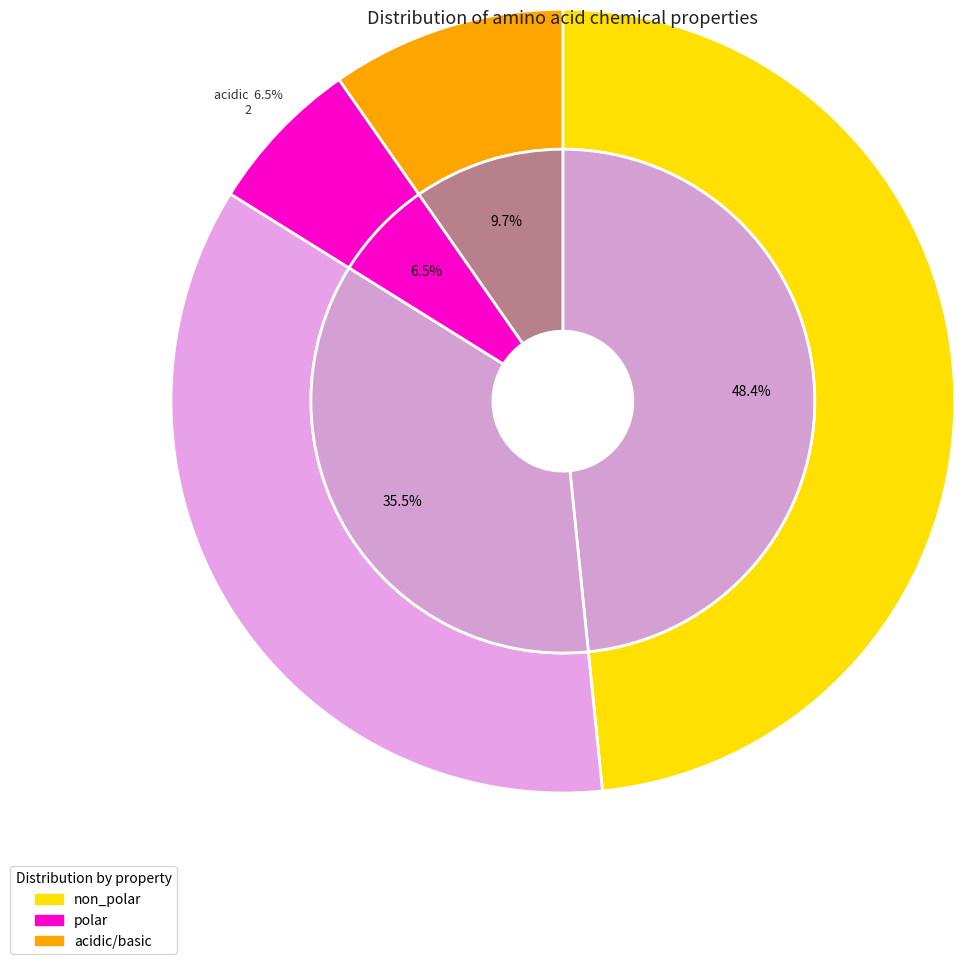

Combined, what portion of the pie is polar and basic?

45.2%